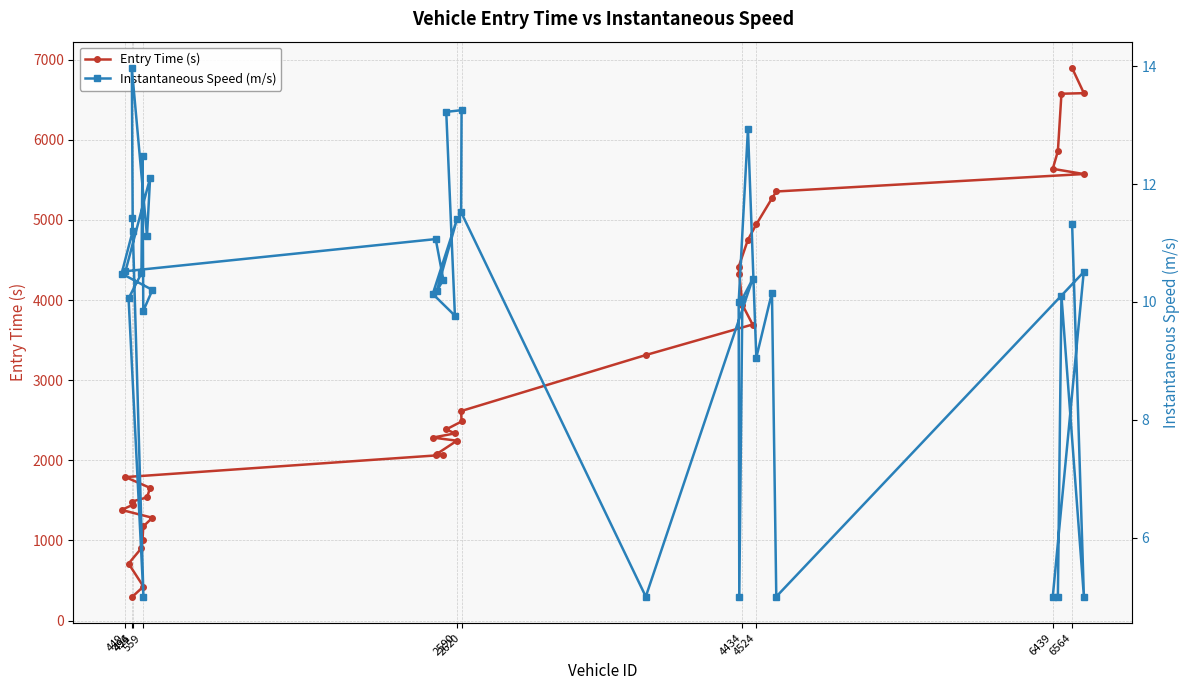

What is the difference between the maximum and minimum values in the Entry Time (s) series?

6596.0